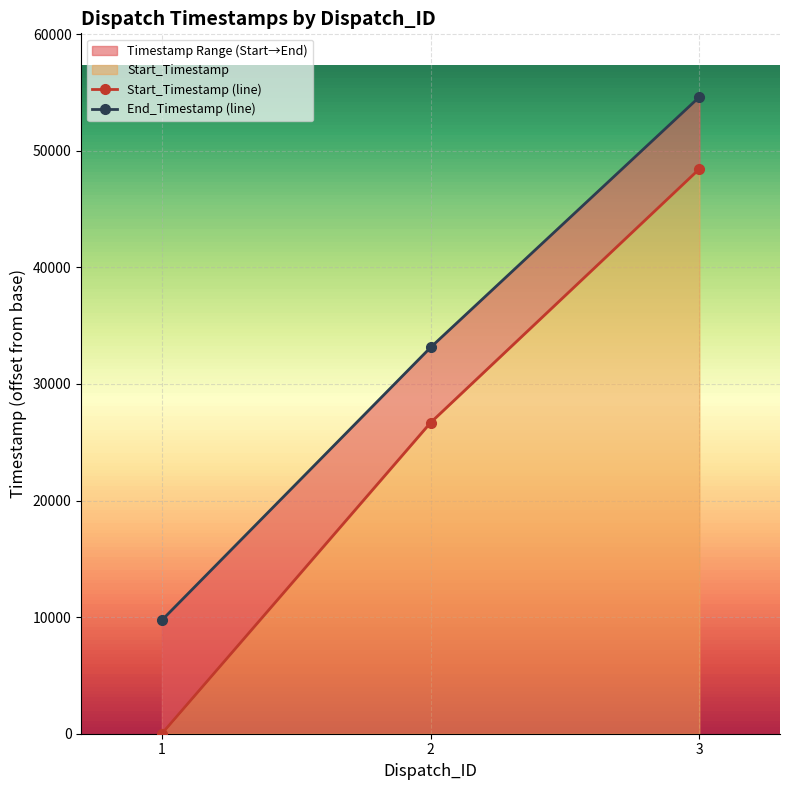

At 2, list the series in order from largest to smallest.

End_Timestamp, Start_Timestamp